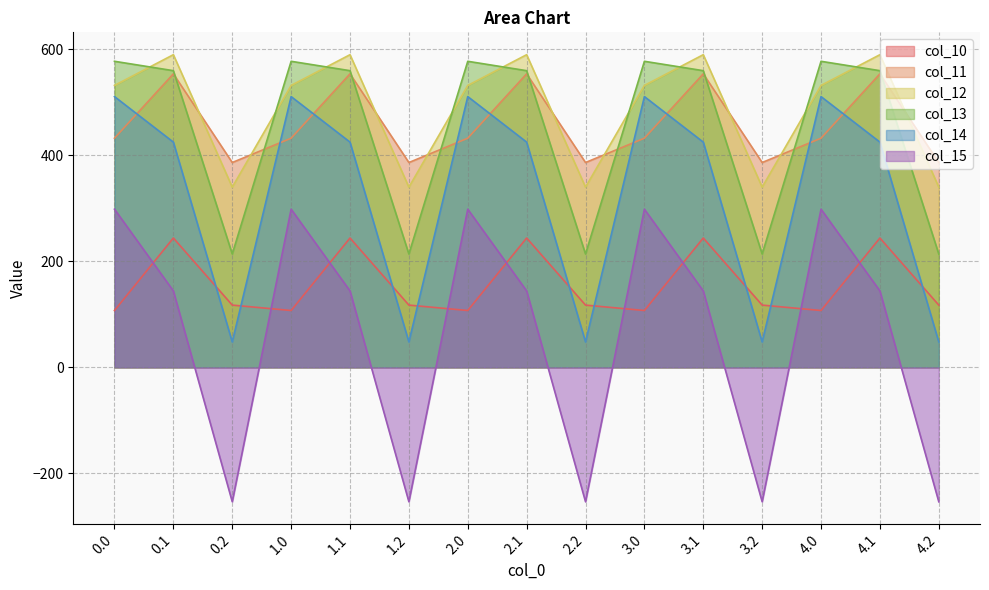

What is the difference between the maximum and minimum values in the col_10 series?

136.6